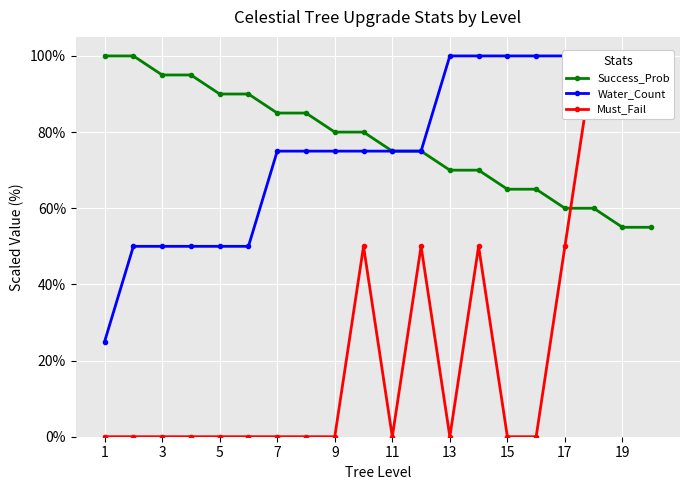

The Success_Prob series shows 60.0 at 17. True or false?

True